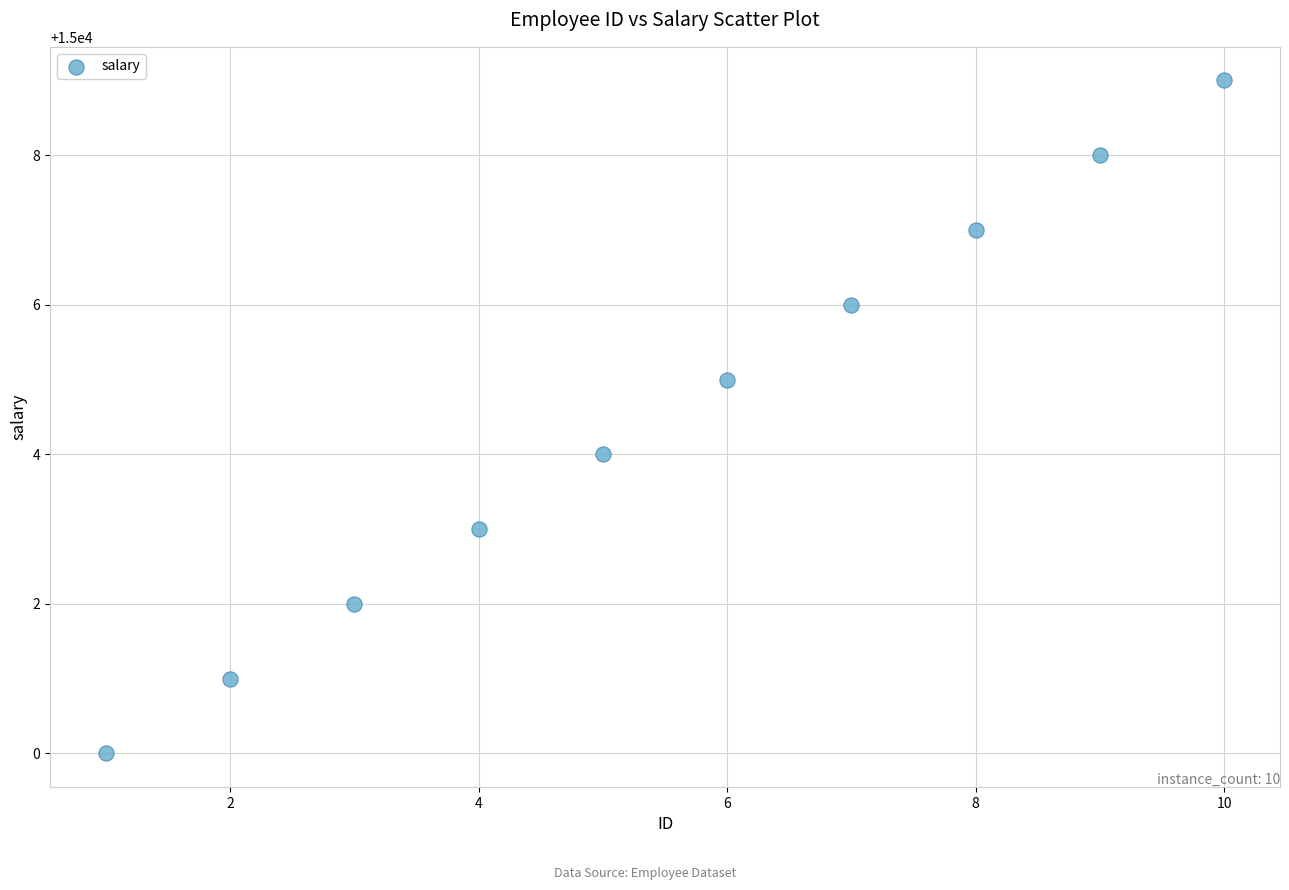

What is the range of X values (max minus min)?

9